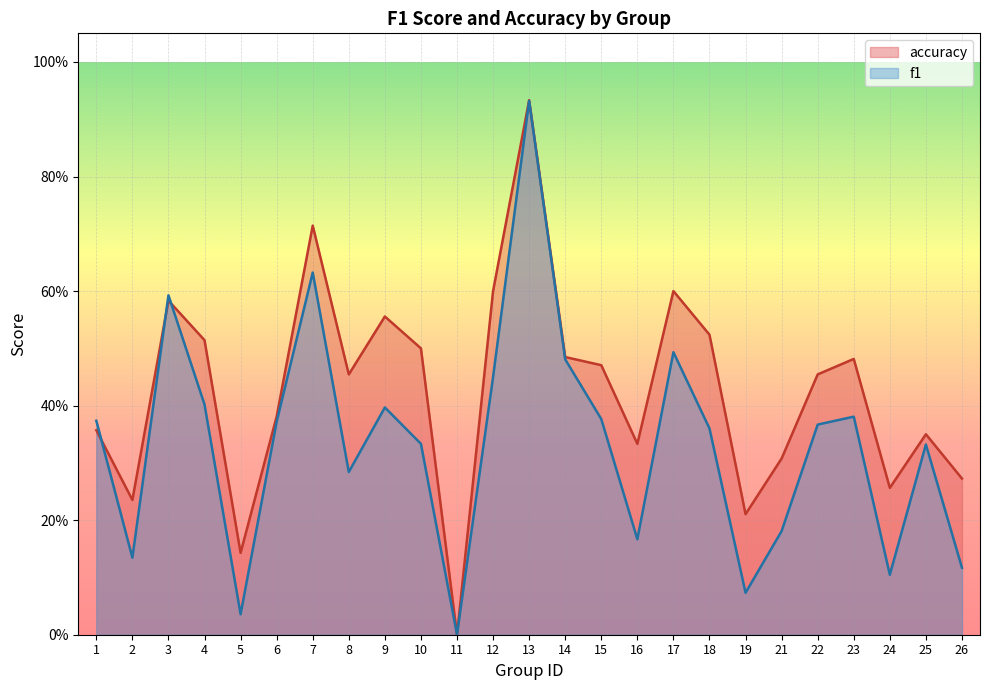

Which series has the largest total across all categories?

accuracy